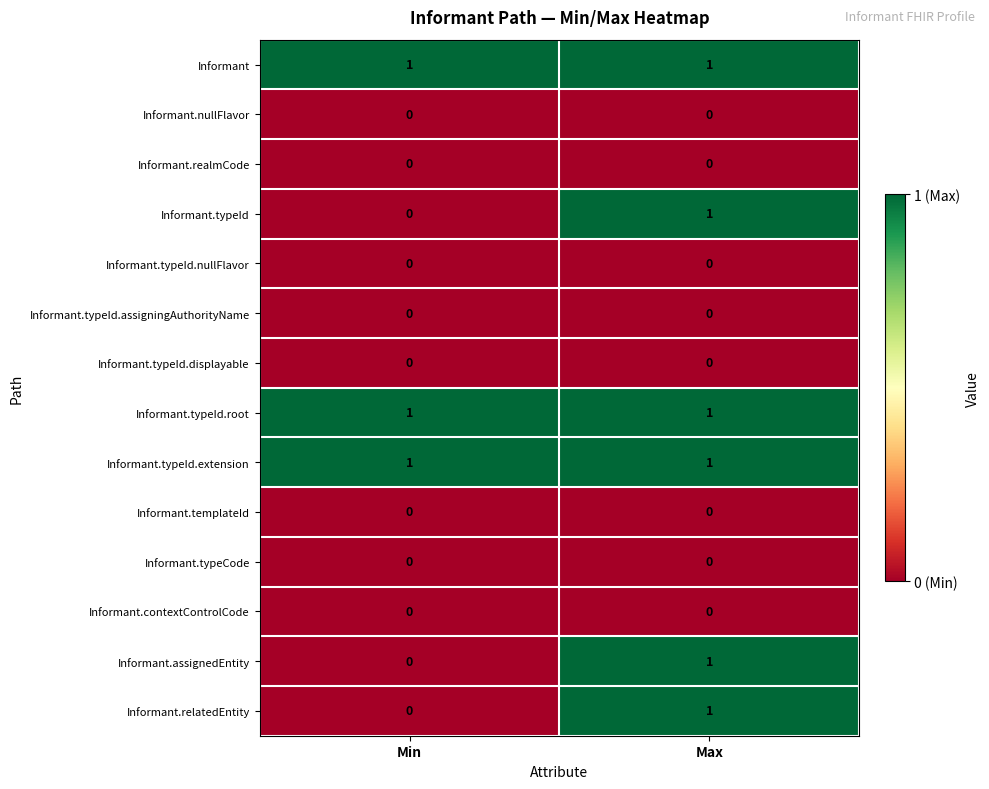

Reading left to right, extract all data points from this chart.

Informant: Min=1	Max=1
Informant.nullFlavor: Min=0	Max=0
Informant.realmCode: Min=0	Max=0
Informant.typeId: Min=0	Max=1
Informant.typeId.nullFlavor: Min=0	Max=0
Informant.typeId.assigningAuthorityName: Min=0	Max=0
Informant.typeId.displayable: Min=0	Max=0
Informant.typeId.root: Min=1	Max=1
Informant.typeId.extension: Min=1	Max=1
Informant.templateId: Min=0	Max=0
Informant.typeCode: Min=0	Max=0
Informant.contextControlCode: Min=0	Max=0
Informant.assignedEntity: Min=0	Max=1
Informant.relatedEntity: Min=0	Max=1